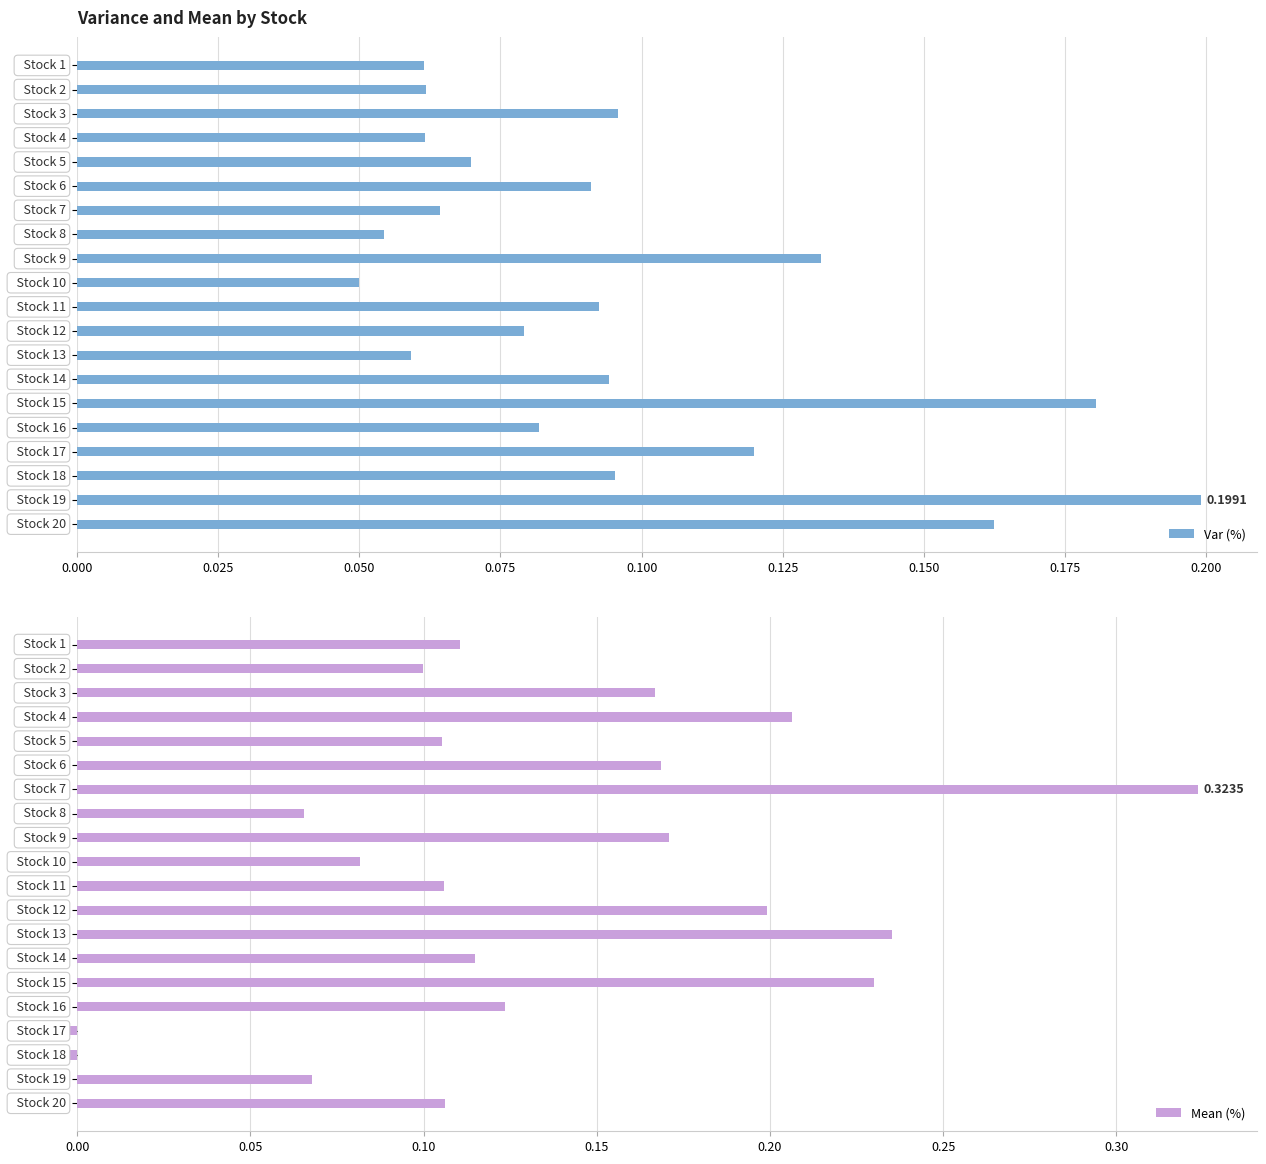

Which series has the largest total across all categories?

Mean (%)